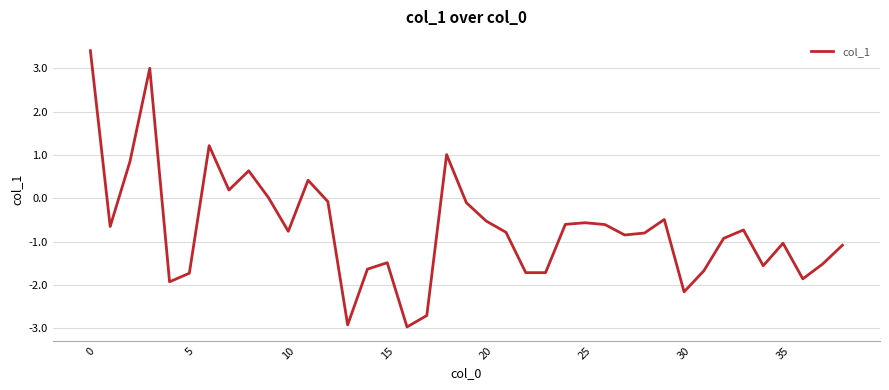

What is the smallest value displayed?

-3.0